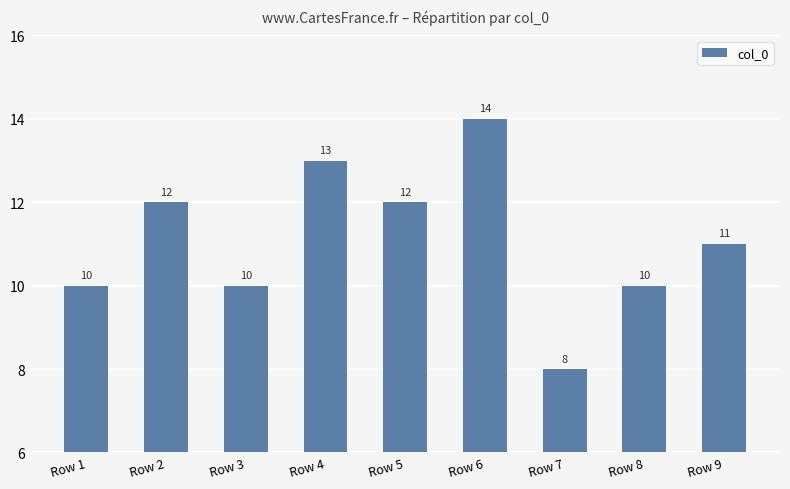

Does the chart contain any negative values?

No